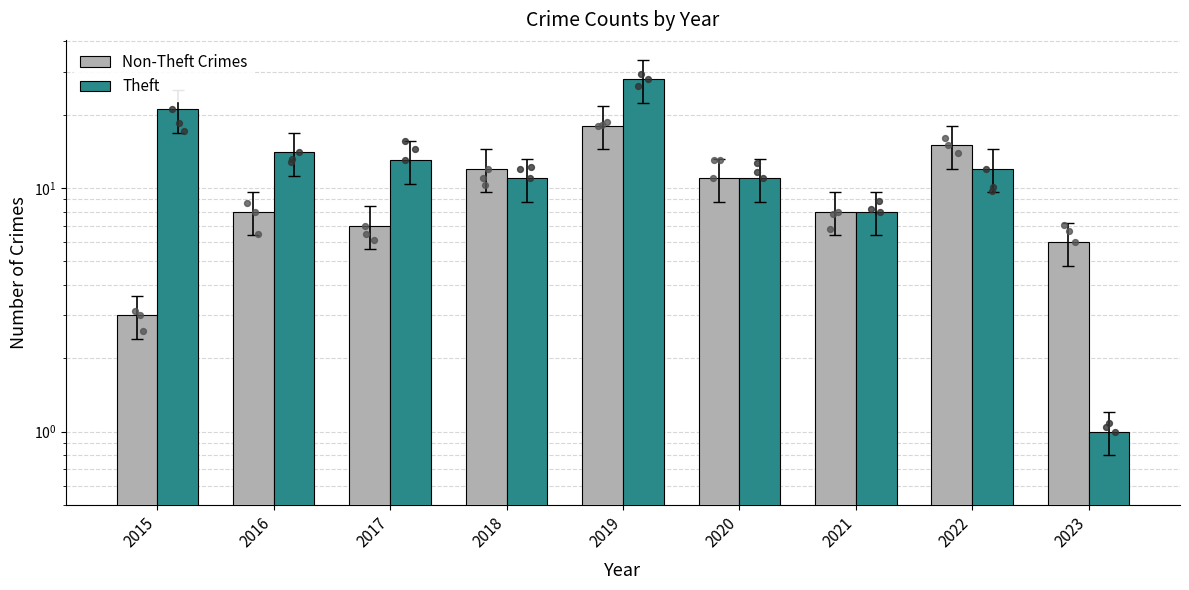

Which series has the widest spread of Y values?

Theft